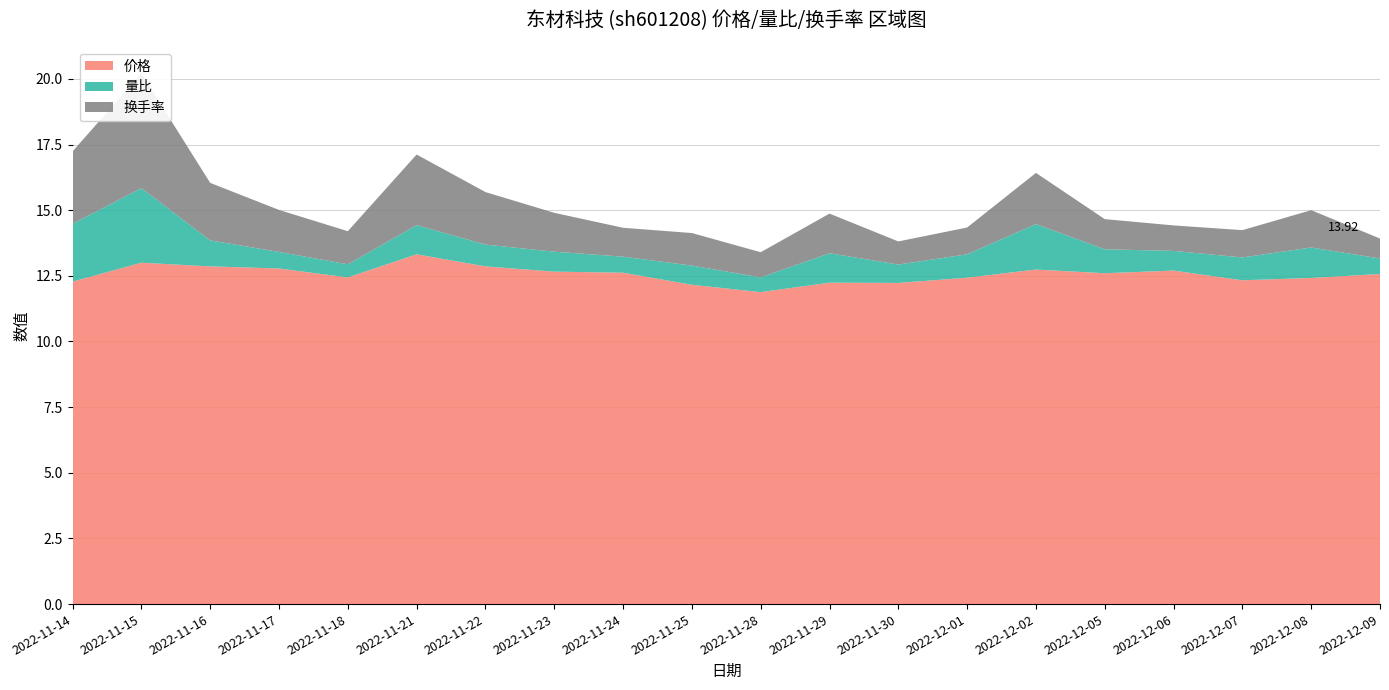

Reading right to left, what are all the values shown in this chart?

价格: 12.6	12.4	12.3	12.7	12.6	12.7	12.4	12.2	12.2	11.9	12.2	12.6	12.7	12.9	13.3	12.4	12.8	12.9	13.0	12.3
量比: 0.6	1.2	0.9	0.8	0.9	1.7	0.9	0.7	1.1	0.6	0.7	0.6	0.8	0.8	1.1	0.5	0.6	1.0	2.8	2.2
换手率: 0.8	1.4	1.0	1.0	1.1	1.9	1.0	0.9	1.5	1.0	1.2	1.1	1.5	2.0	2.7	1.3	1.6	2.2	4.4	2.8